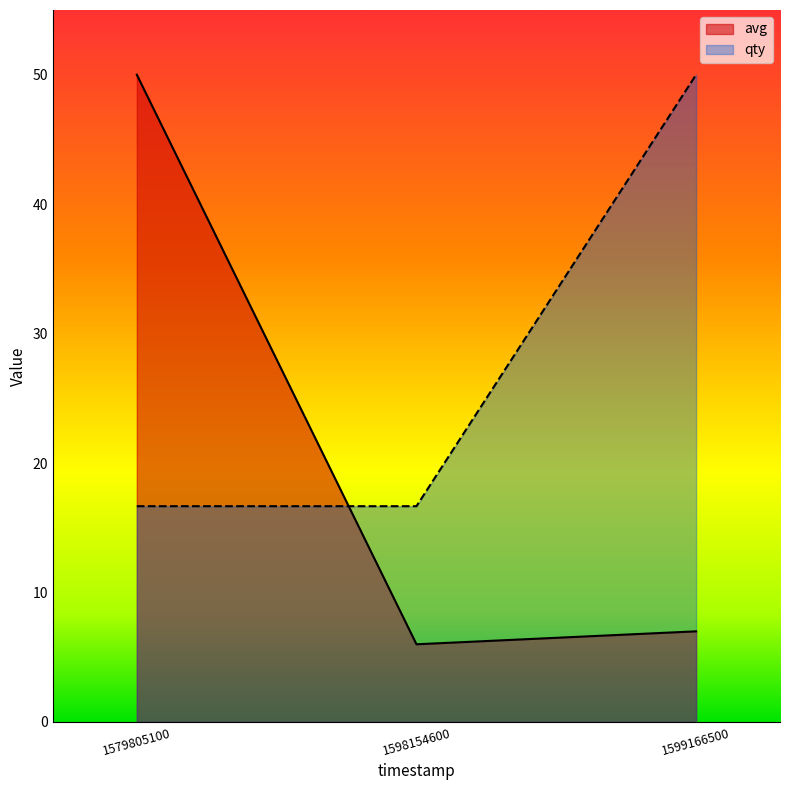

How many lines are shown in the chart?

2